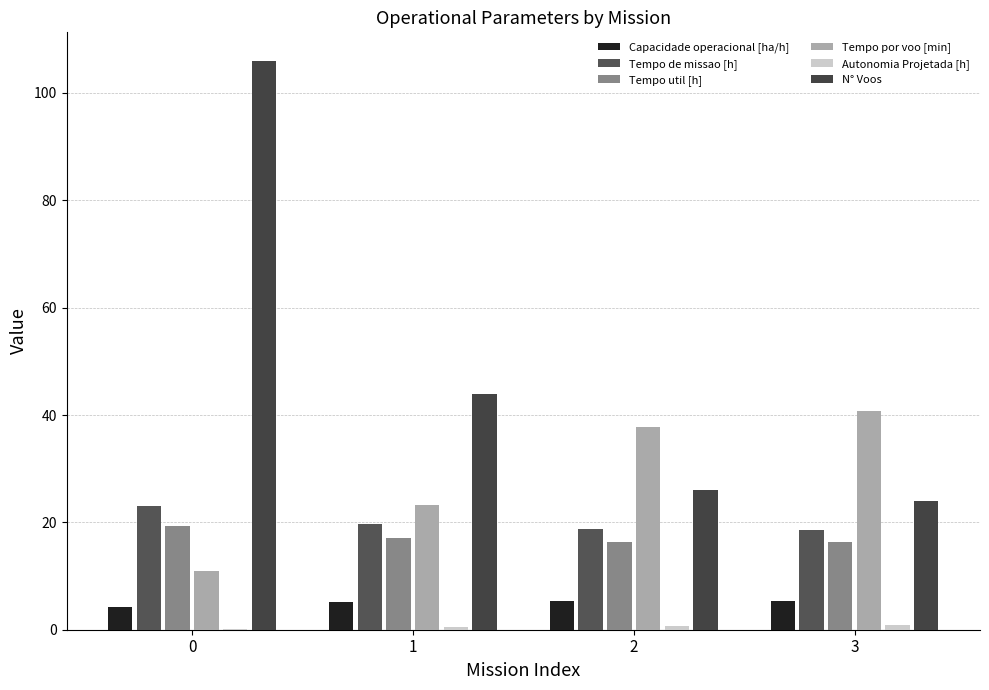

Count the number of categories in the chart.

4